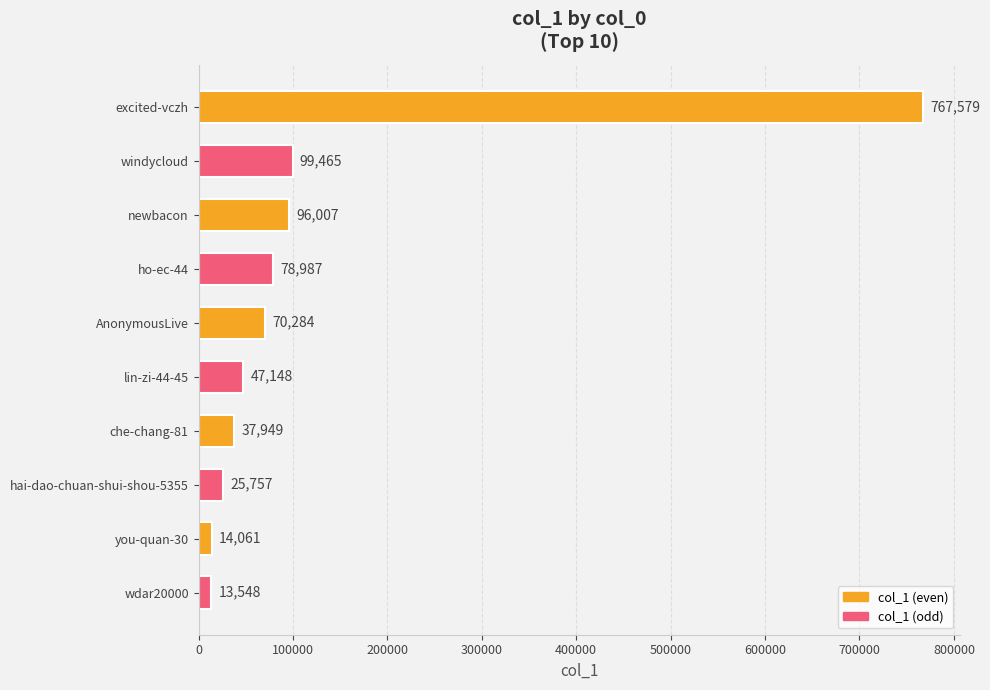

Rank the categories by value from lowest to highest.

wdar20000, you-quan-30, hai-dao-chuan-shui-shou-5355, che-chang-81, lin-zi-44-45, AnonymousLive, ho-ec-44, newbacon, windycloud, excited-vczh